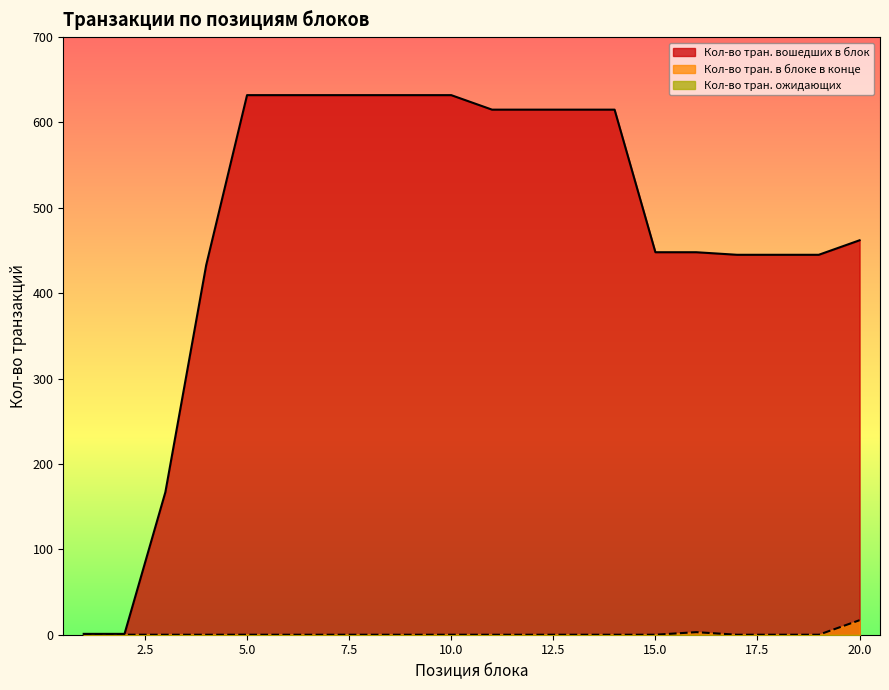

Which series has the widest spread of values?

Кол-во тран. вошедших в блок